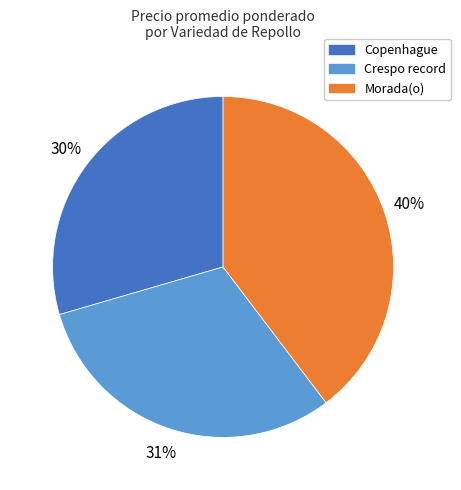

What is the smallest slice in the pie chart?

Copenhague